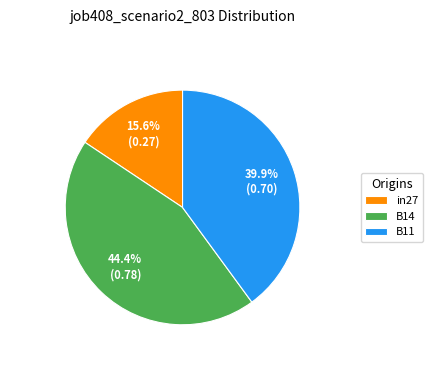

To the nearest percent, what portion does B14 represent?

44%